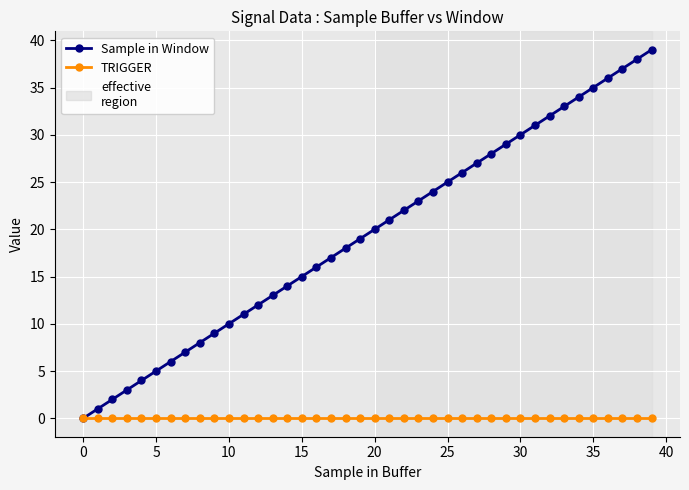

Rank the series by their average value, from lowest to highest.

TRIGGER, Sample in Window